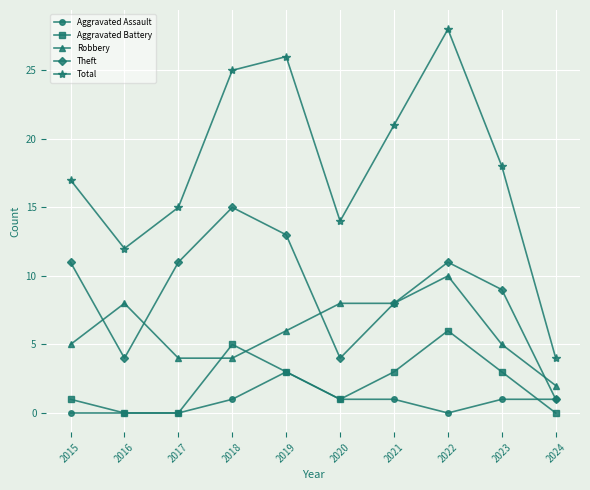

Reading right to left, what are all the values shown in this chart?

Aggravated Assault: 2024=1	2023=1	2022=0	2021=1	2020=1	2019=3	2018=1	2017=0	2016=0	2015=0
Aggravated Battery: 2024=0	2023=3	2022=6	2021=3	2020=1	2019=3	2018=5	2017=0	2016=0	2015=1
Robbery: 2024=2	2023=5	2022=10	2021=8	2020=8	2019=6	2018=4	2017=4	2016=8	2015=5
Theft: 2024=1	2023=9	2022=11	2021=8	2020=4	2019=13	2018=15	2017=11	2016=4	2015=11
Total: 2024=4	2023=18	2022=28	2021=21	2020=14	2019=26	2018=25	2017=15	2016=12	2015=17